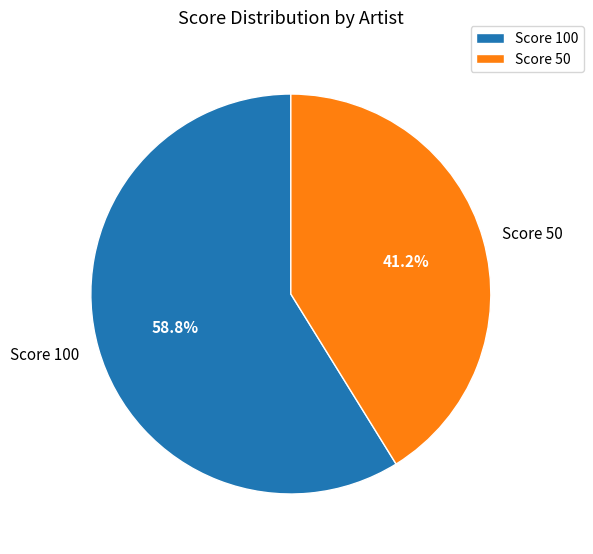

What is the majority slice?

Score 100